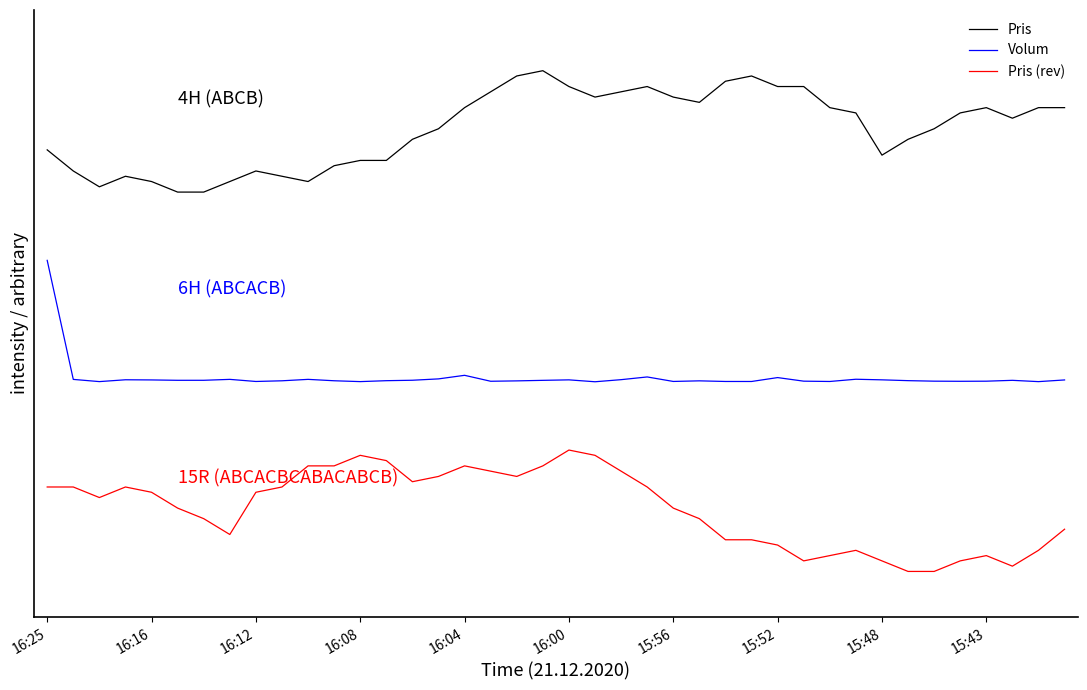

True or false: Pris and Pris (rev) cross at least once.

False